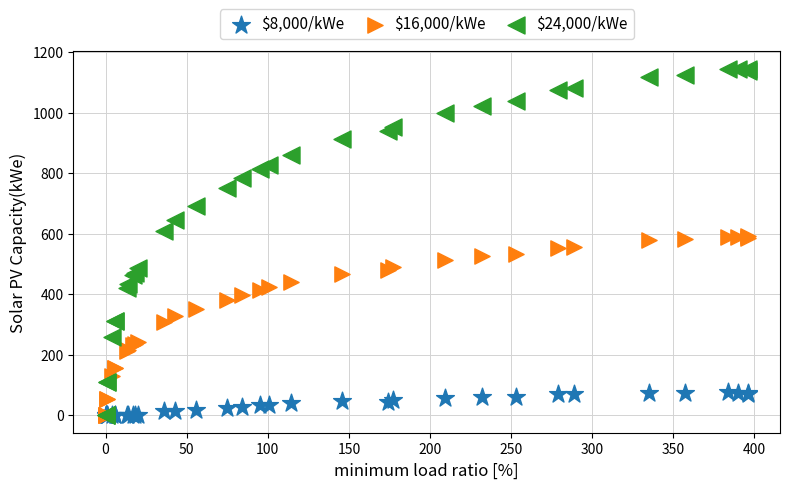

Which series has the largest Y range (max minus min)?

$24,000/kWe